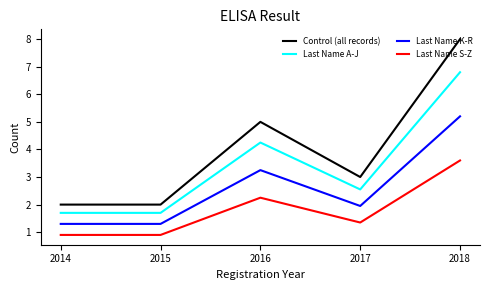

In Last Name A-J, how many points are higher than both neighbors (excluding endpoints)?

1